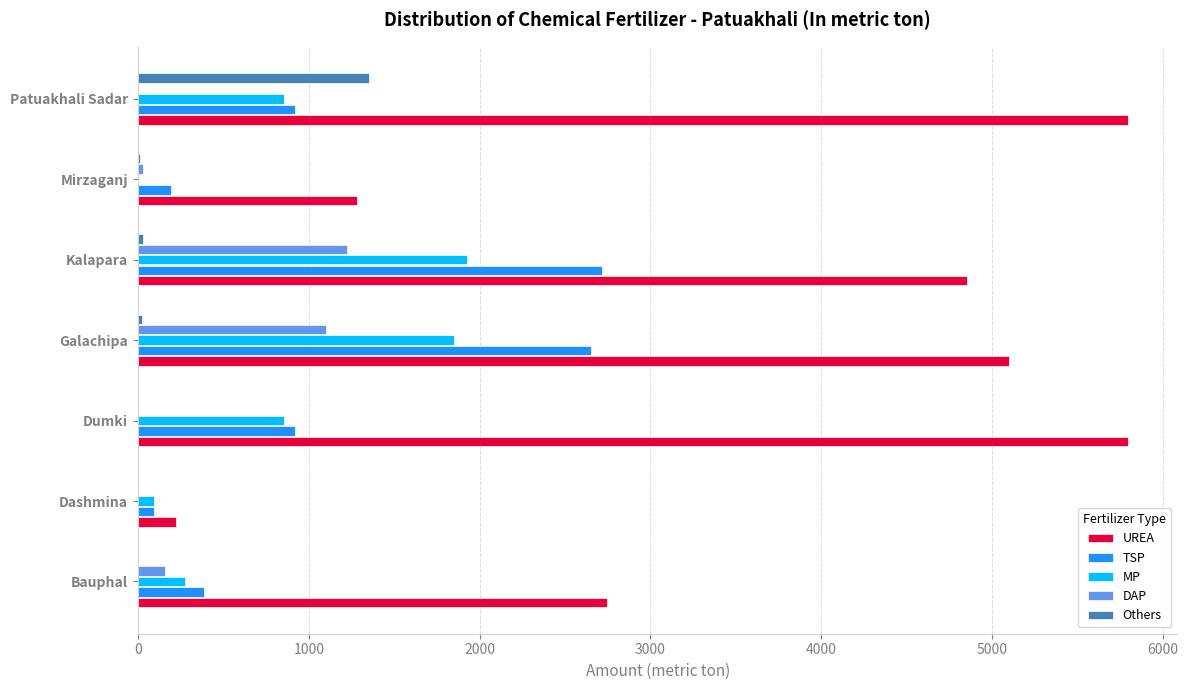

What is the maximum value for UREA?

5795